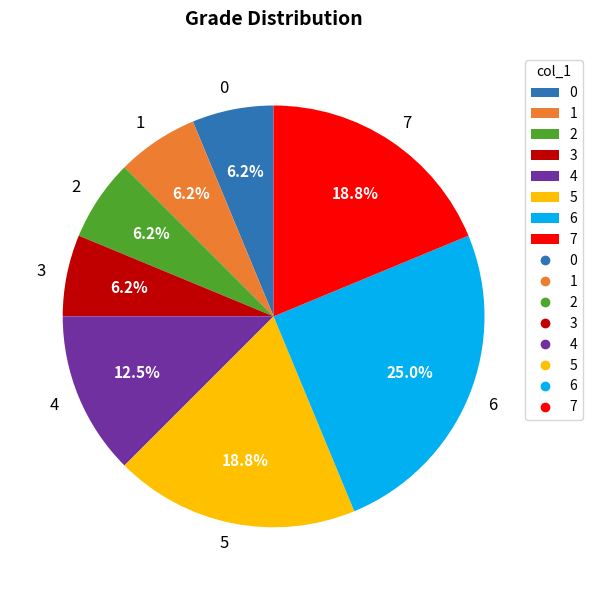

Do 3 and 1 together represent more than half of the pie?

No